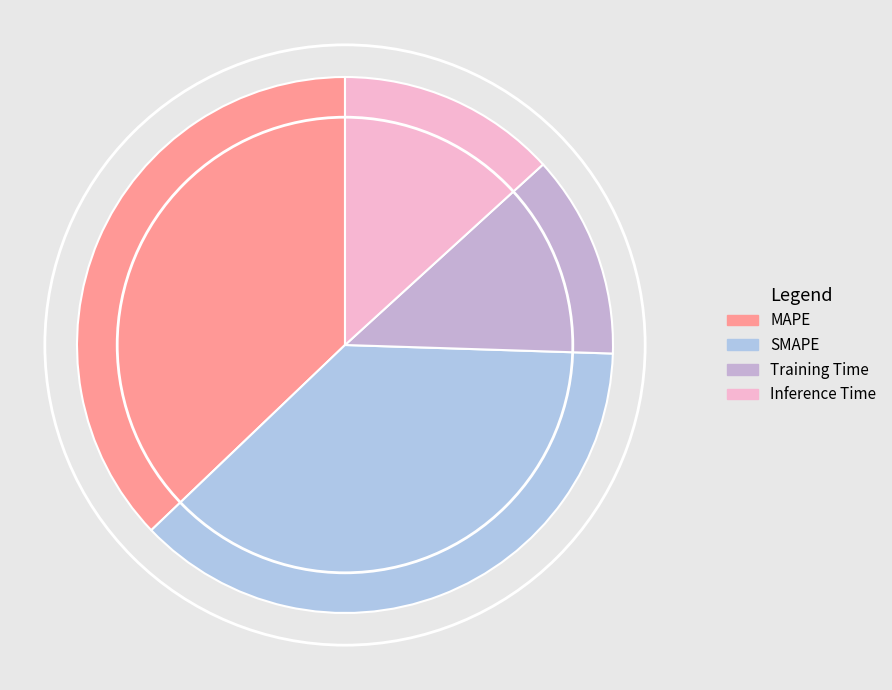

To the nearest percent, what percentage of the pie is MAPE?

37%